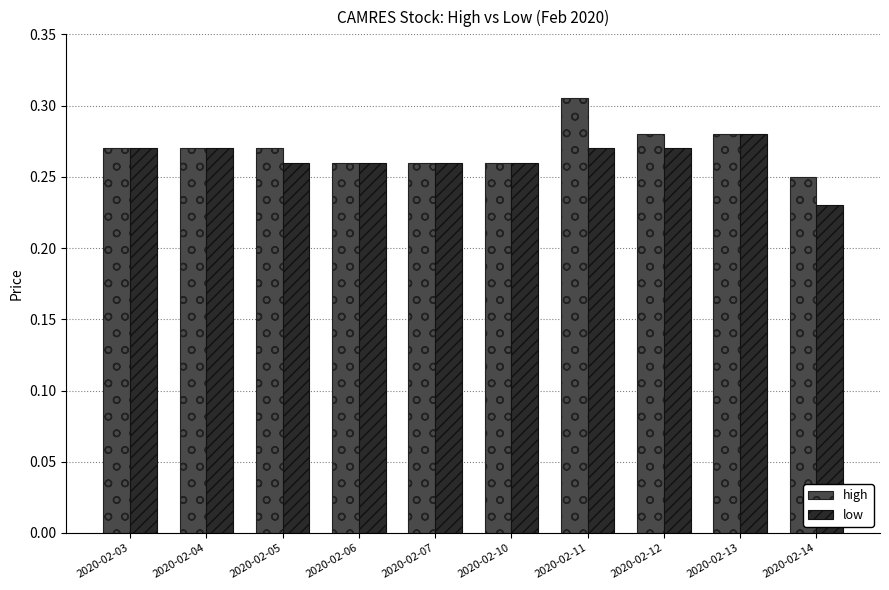

How many bars are there in total?

20